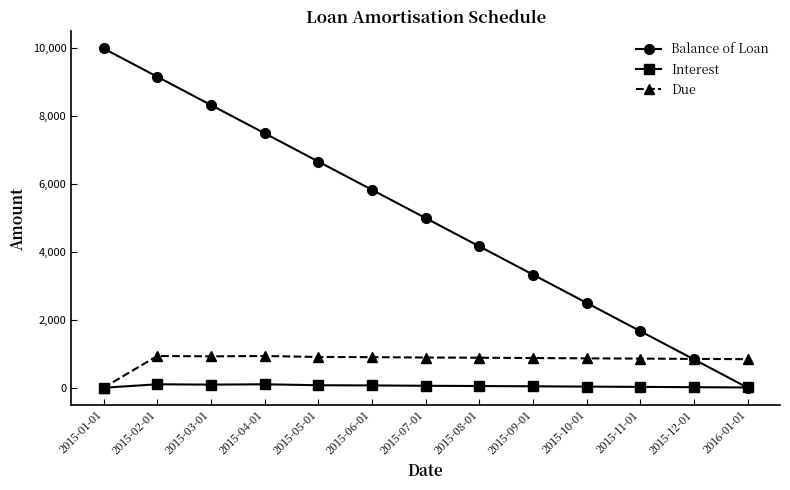

At which label is Due closest to 467?

2016-01-01